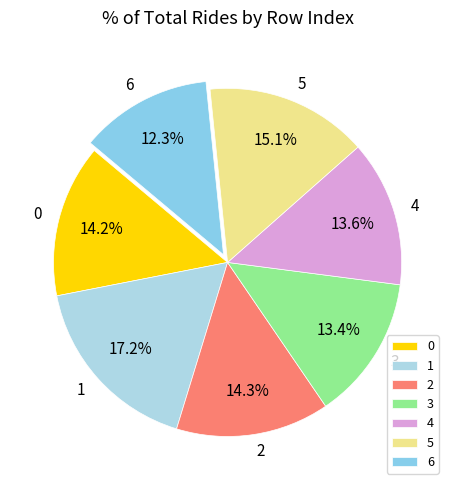

What percentage is NOT represented by 1?

82.8%